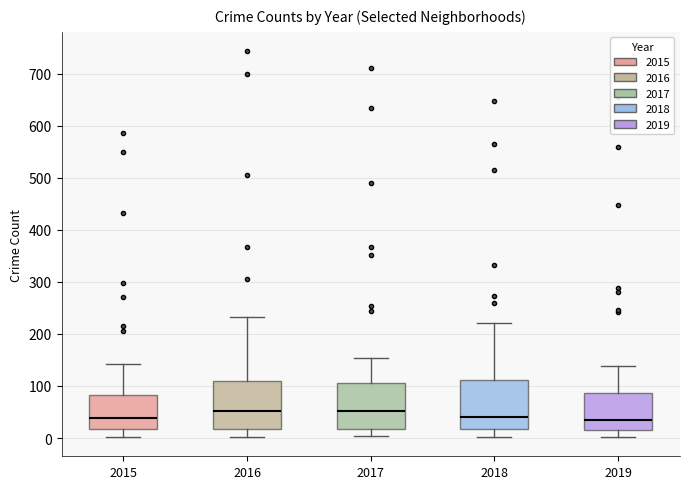

Reading left to right, transcribe this box plot: for each box, give where its median line is, the range the box spans, and where its two whiskers end, as read against the y-axis. The values are not printed on the chart, so give them approximately, as read against the axis.

2015: median 40, box 20 to 80, whiskers 0 to 140
2016: median 50, box 20 to 110, whiskers 0 to 230
2017: median 50, box 20 to 110, whiskers 0 to 150
2018: median 40, box 20 to 110, whiskers 0 to 220
2019: median 40, box 20 to 90, whiskers 0 to 140